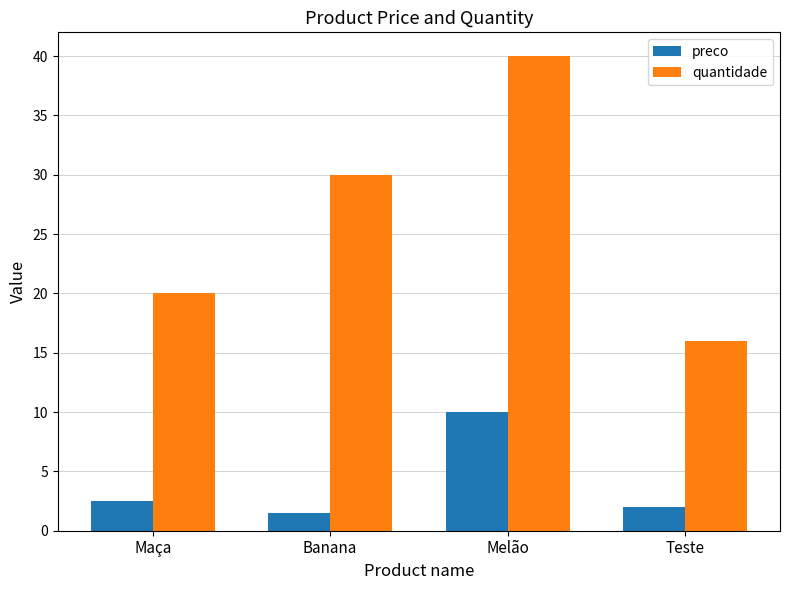

What is the maximum value shown in the chart?

40.0